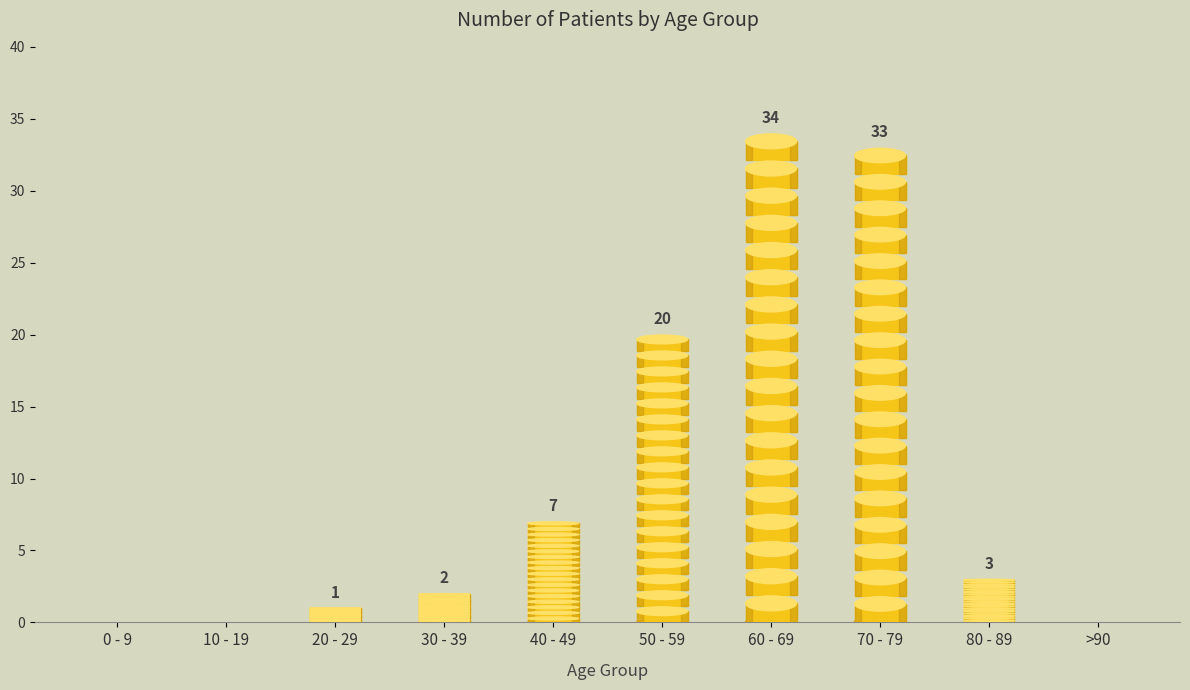

At which category does the chart reach its peak across all series?

60 - 69